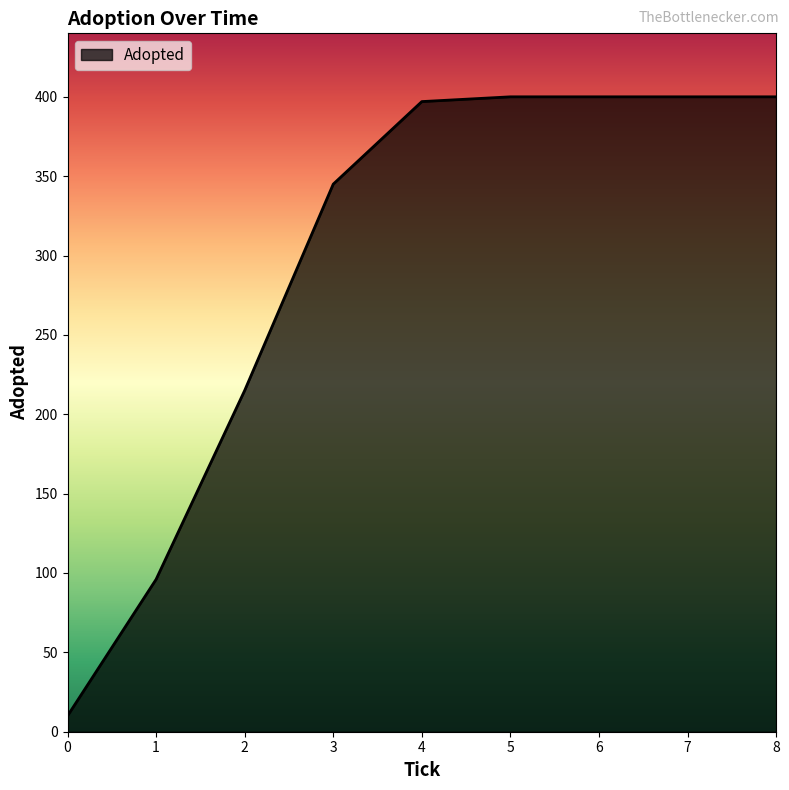

What is the difference between the maximum and minimum values?

390